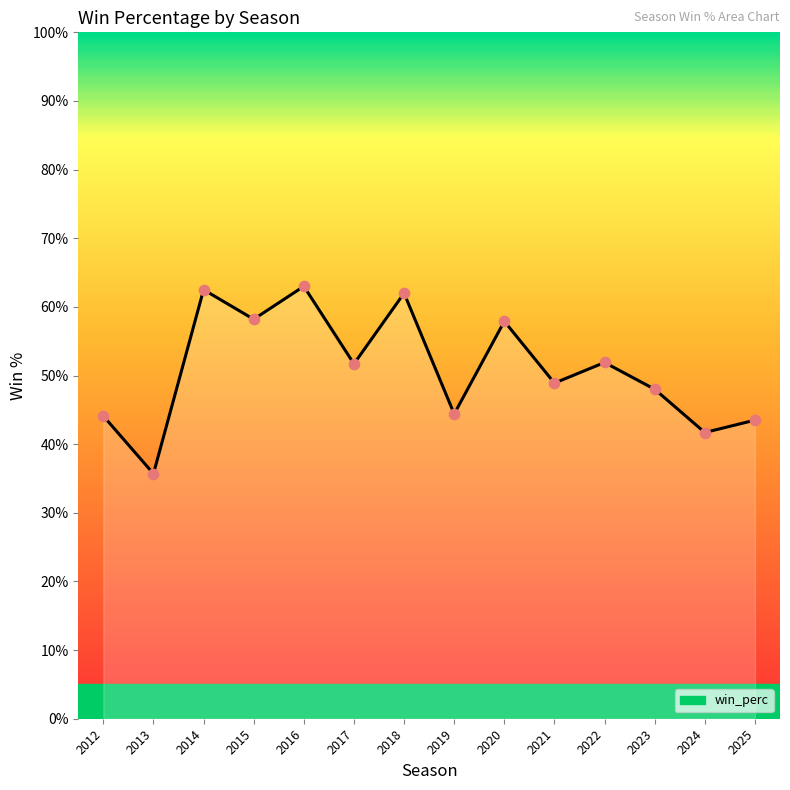

Between 2015 and 2024, which is larger?

2015